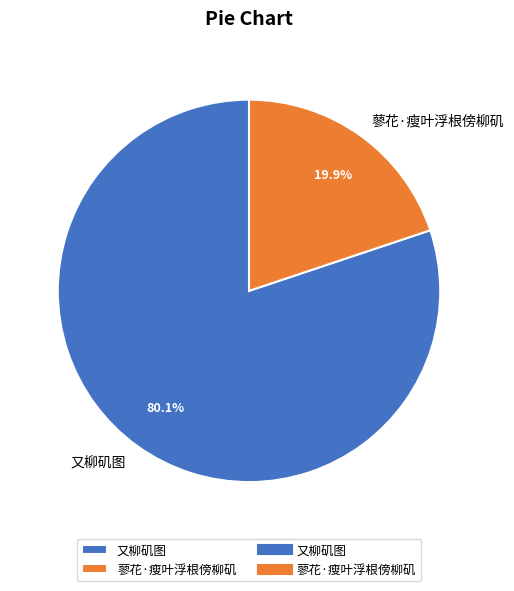

To the nearest percent, what is the average slice percentage?

50%